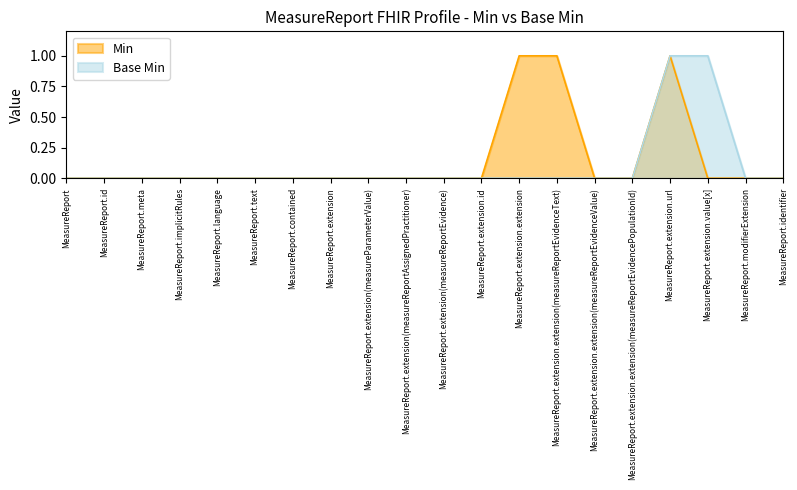

Count the Min values in the range 0 to 1.

20